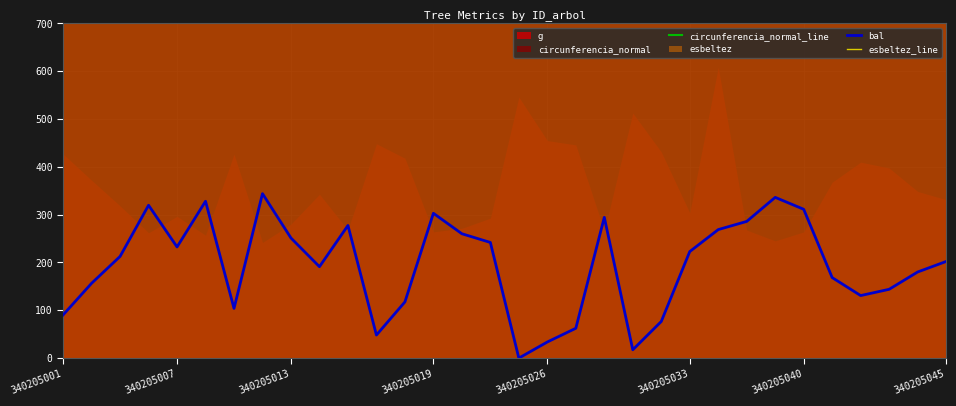

Is the value of bal at 340205019 greater than the value of esbeltez_line at 340205045?

No